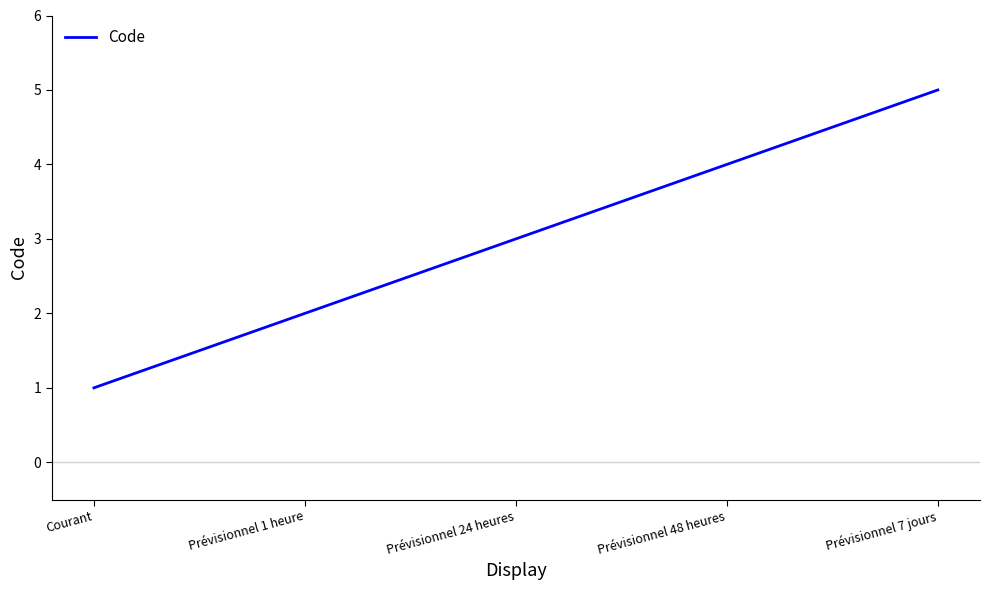

Approximately how many times larger is the value at Prévisionnel 24 heures compared to Prévisionnel 7 jours?

0.6